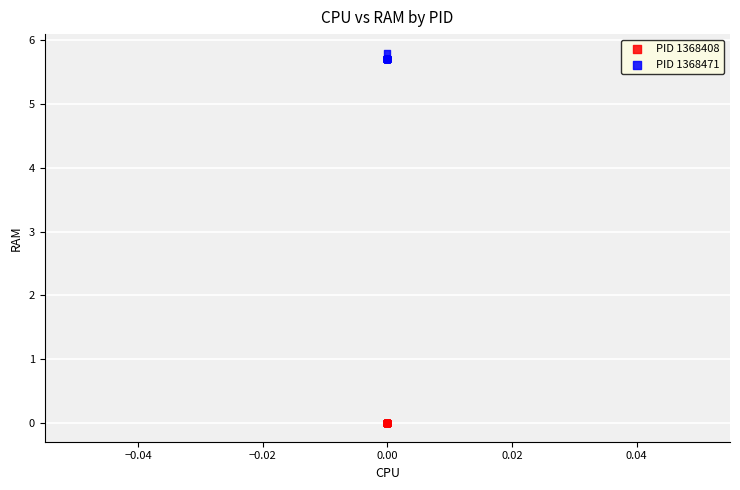

Which series contains the lowest Y value?

PID 1368408